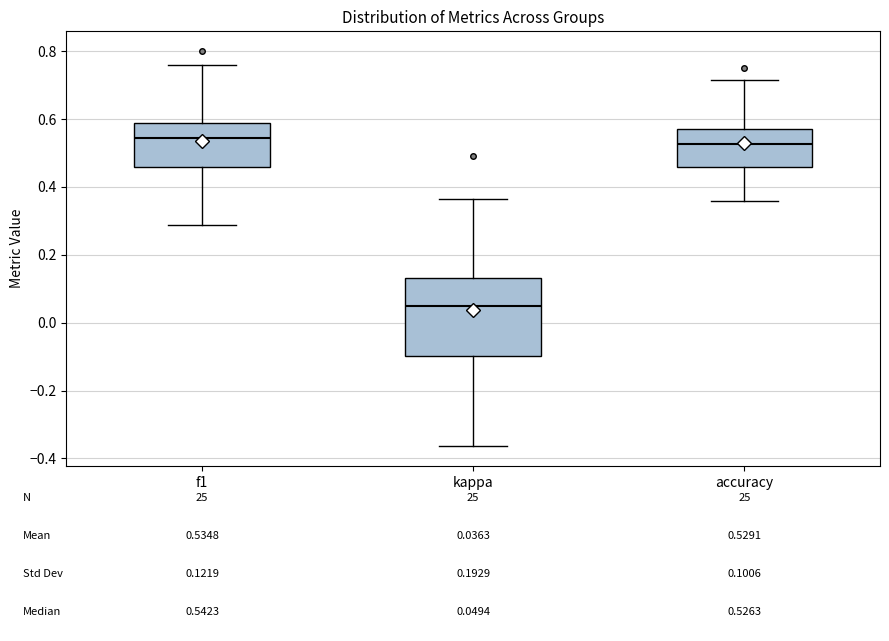

Which box's median line is the lowest?

kappa